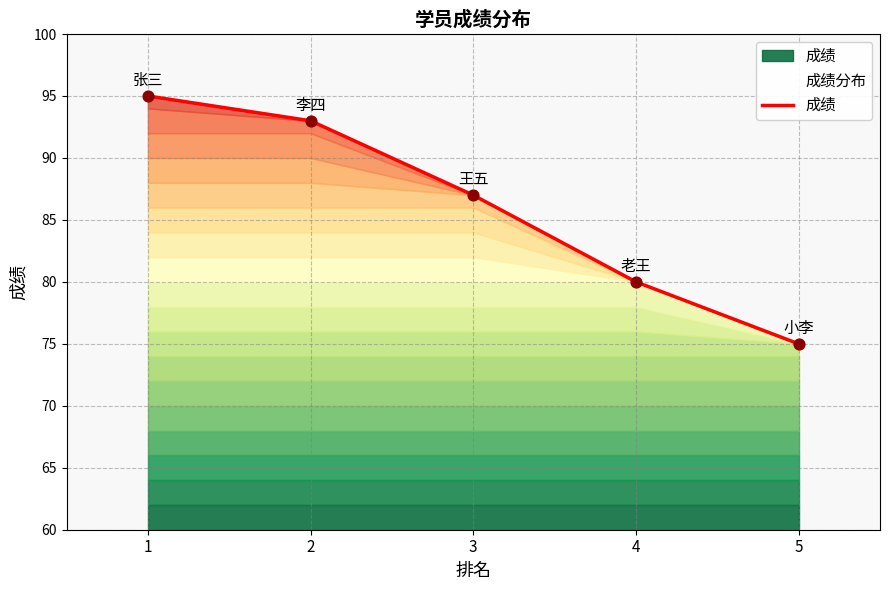

What is the ratio of the value at 3 to the value at 5?

1.2